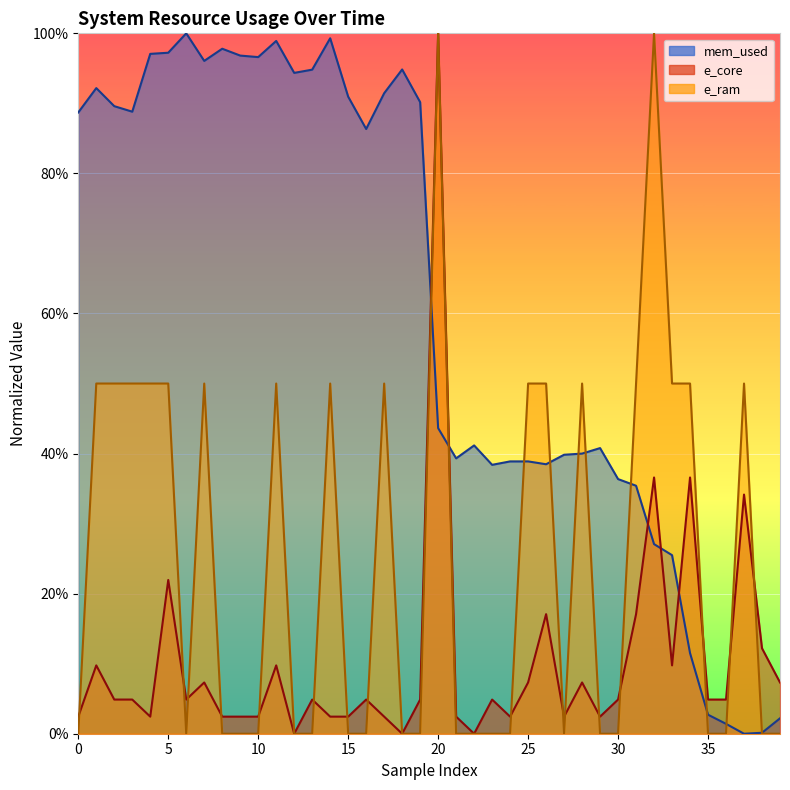

How many interior local peaks does the e_ram series have?

8